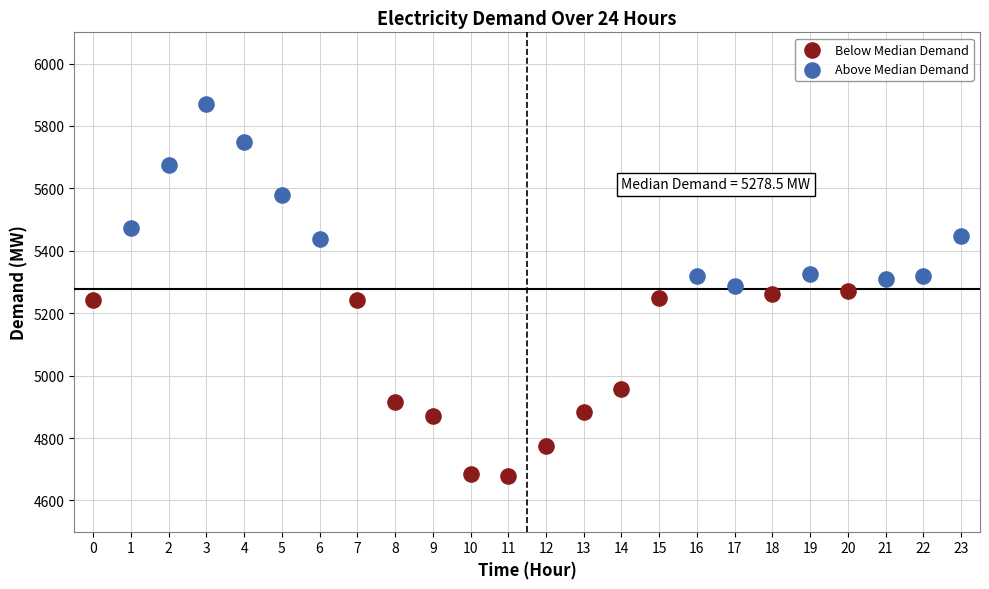

What are all the series names shown in the legend?

Below Median Demand, Above Median Demand